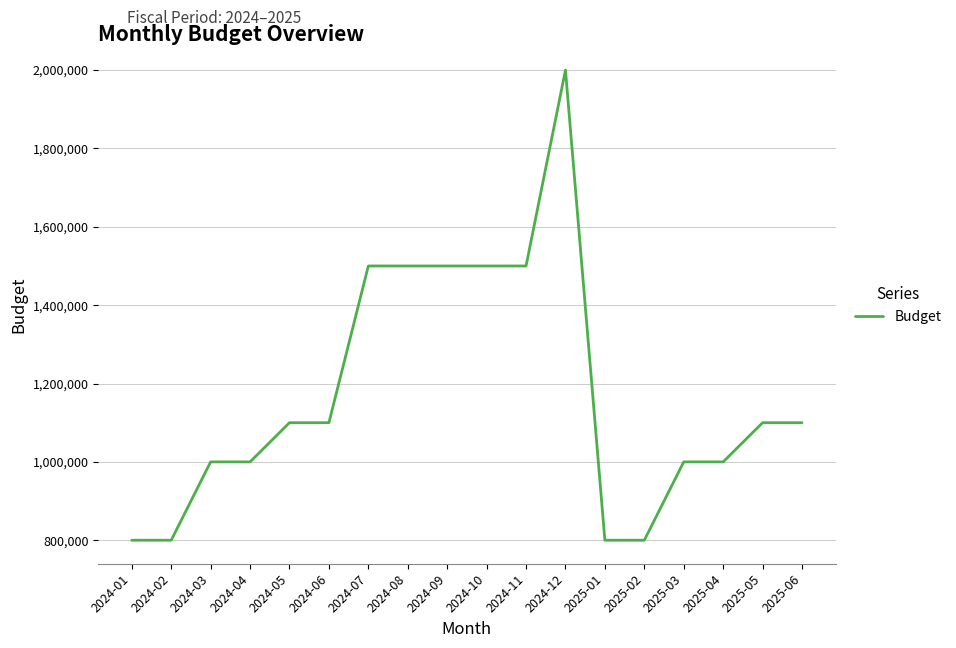

The value at 2025-02 is 800000. True or false?

True